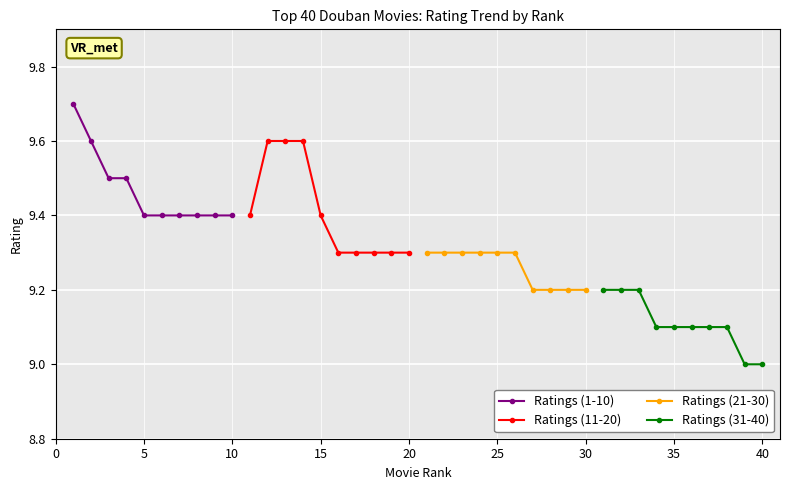

Count the Ratings (31-40) values in the range 9 to 10.

10